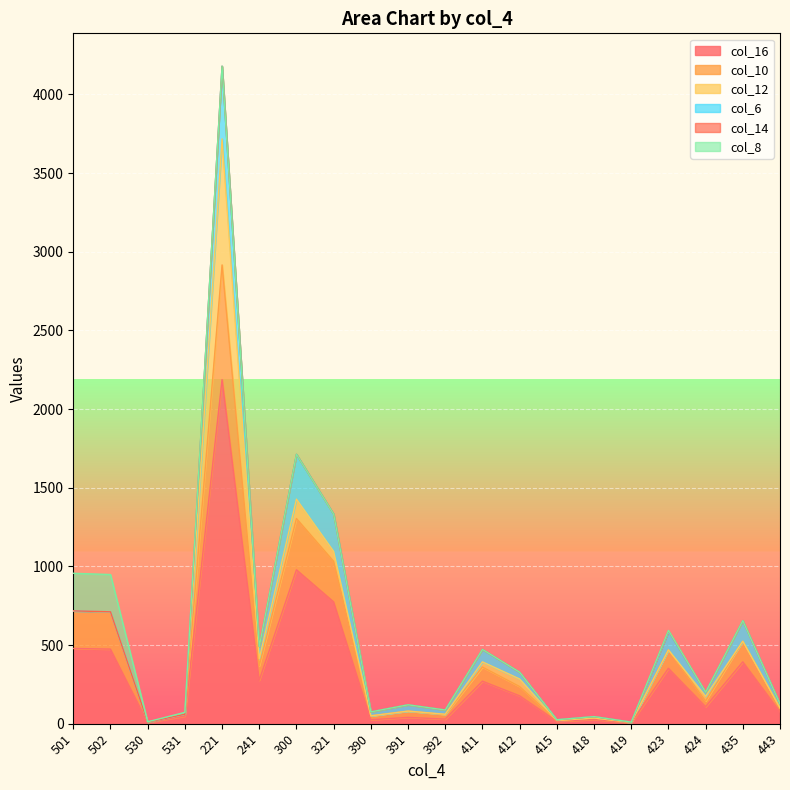

What position from the right is 392?

10